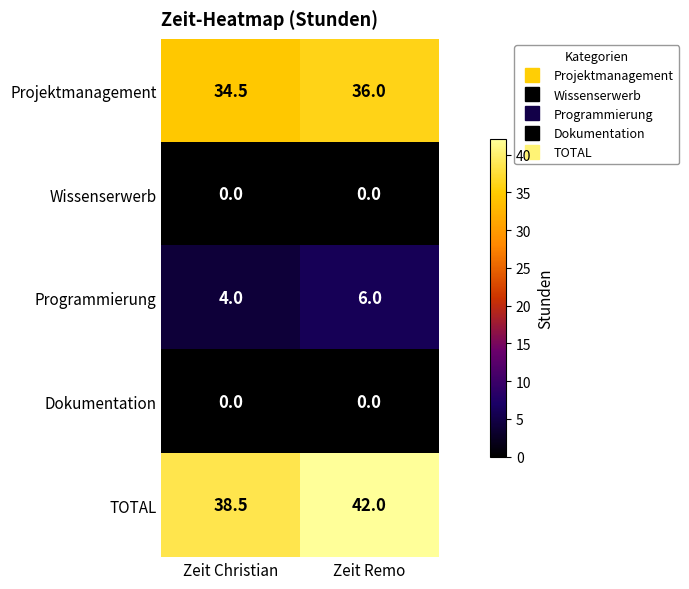

What is the spread (max minus min) of values at Zeit Christian?

38.5